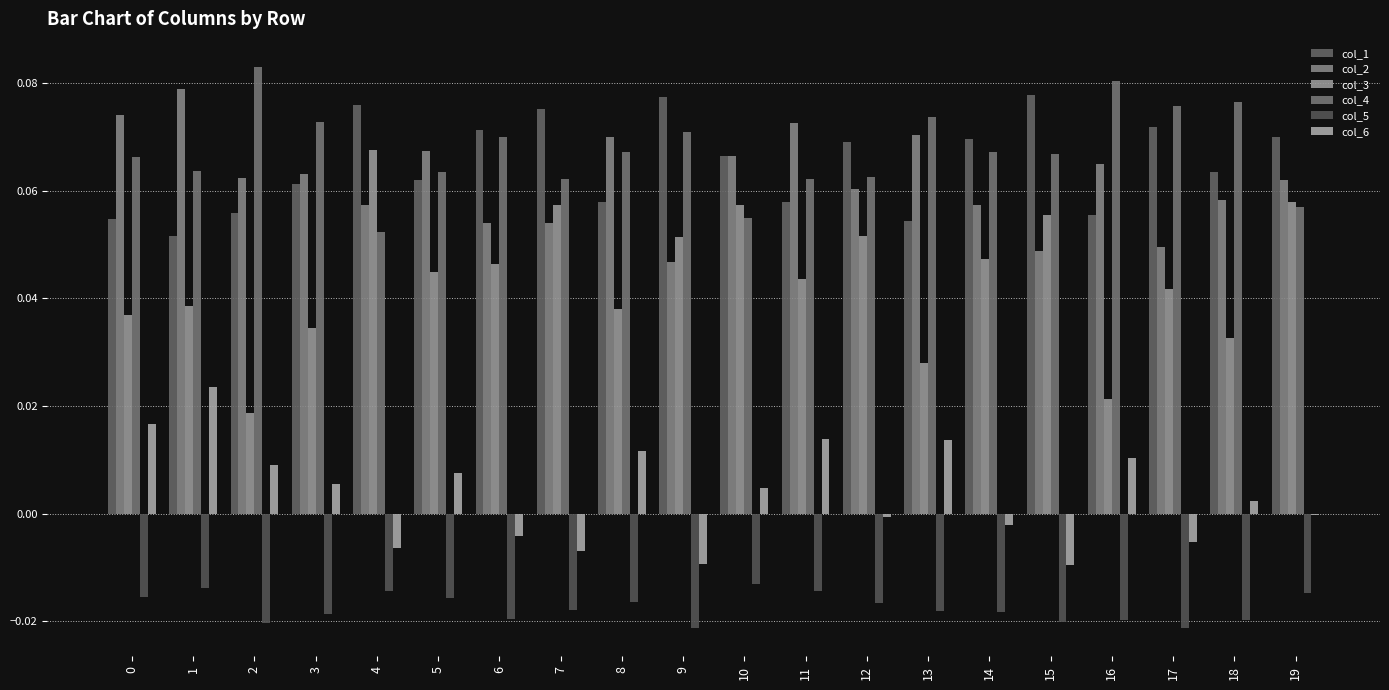

At which category does the chart reach its minimum across all series?

9